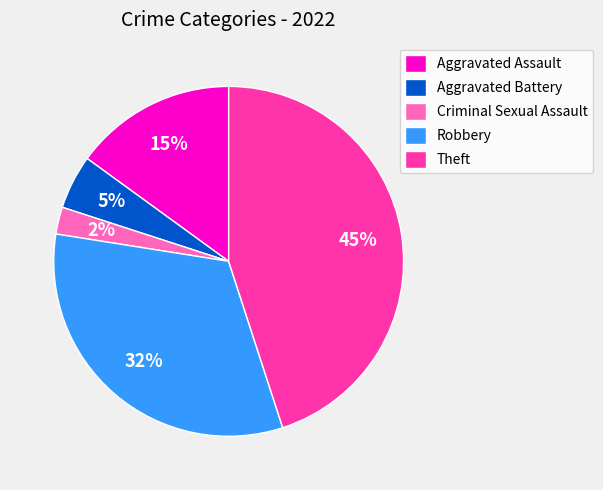

Does Theft account for over 50% of the chart?

No